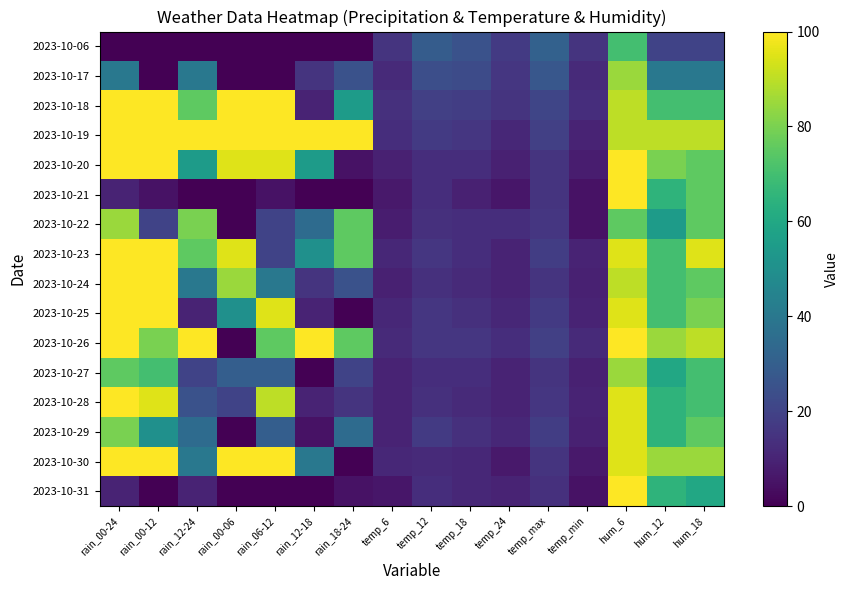

Which series has the largest range (max minus min)?

2023-10-21